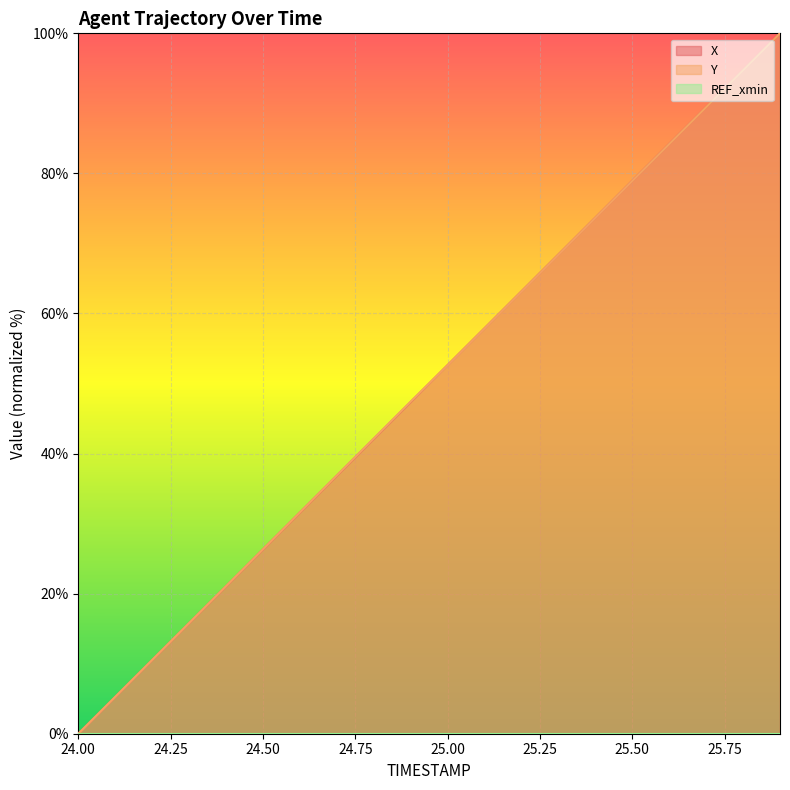

How many data points in Y are above 52?

10